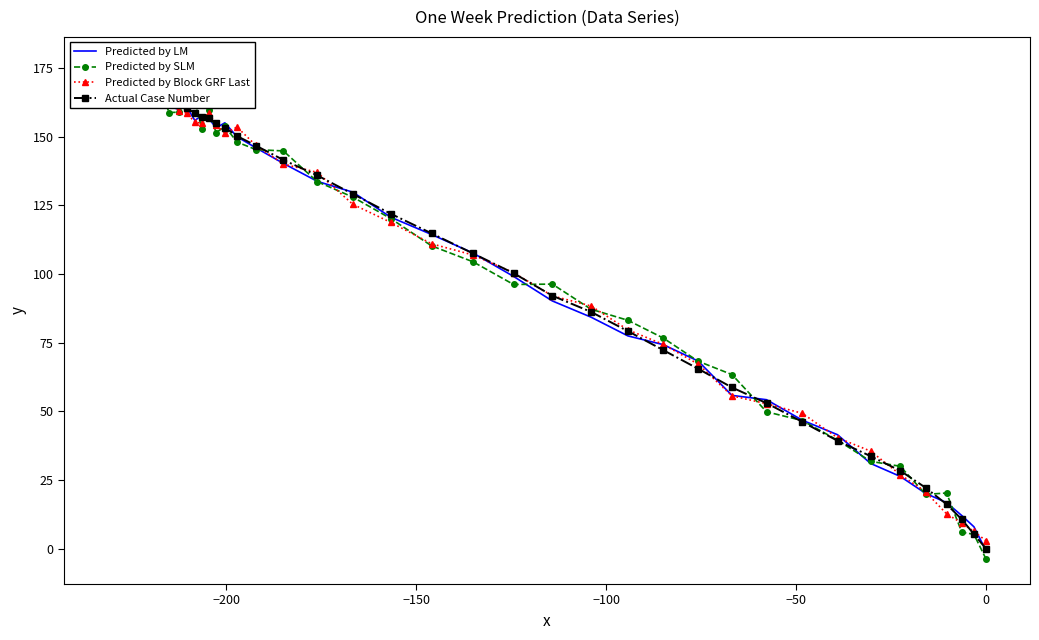

Which series has the largest total across all categories?

Actual Case Number